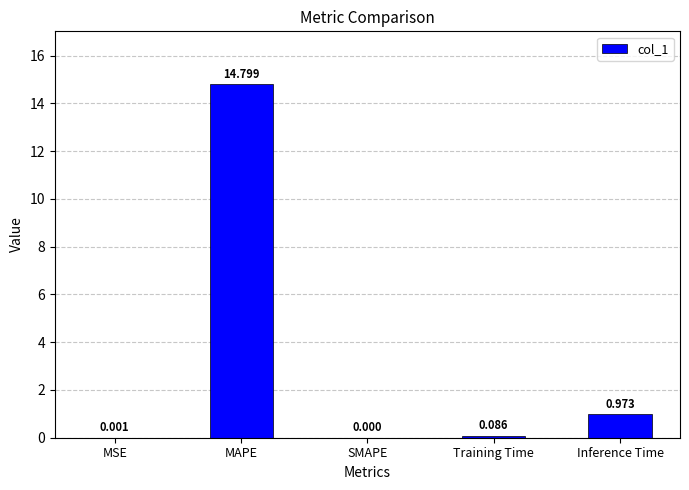

Between Inference Time and MSE, which is larger?

Inference Time